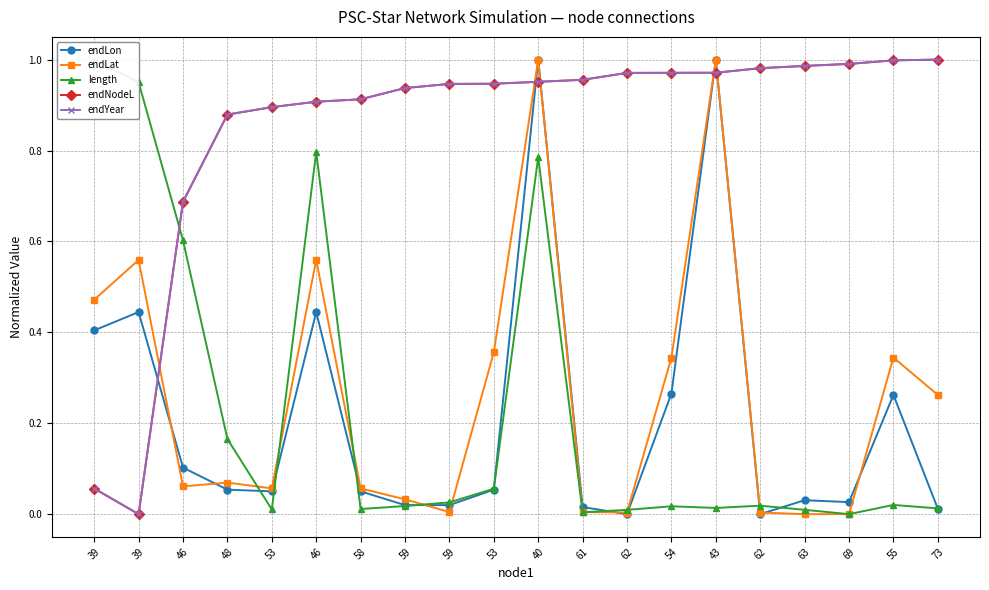

What are all the series names shown in the legend?

endLon, endLat, length, endNodeL, endYear